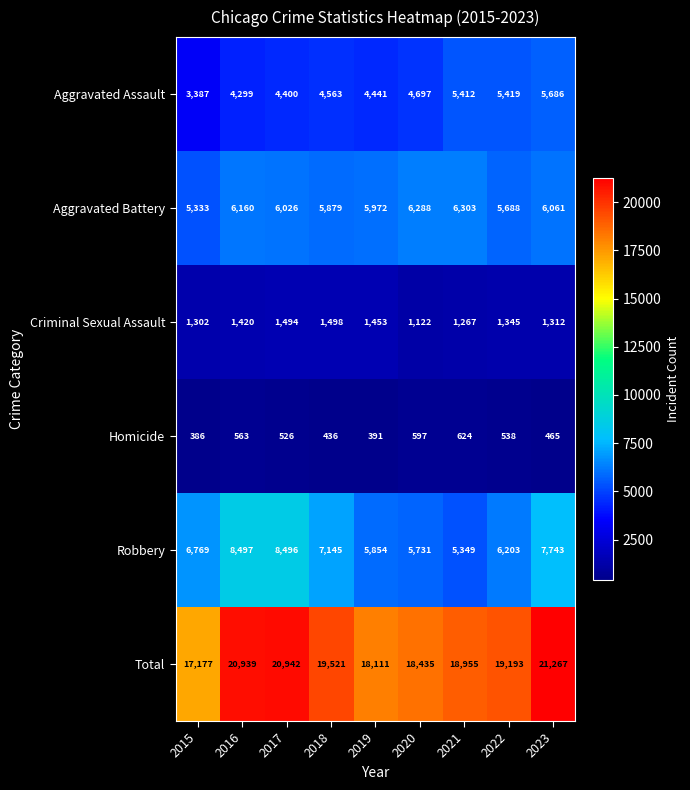

At which category does the chart reach its minimum across all series?

2015